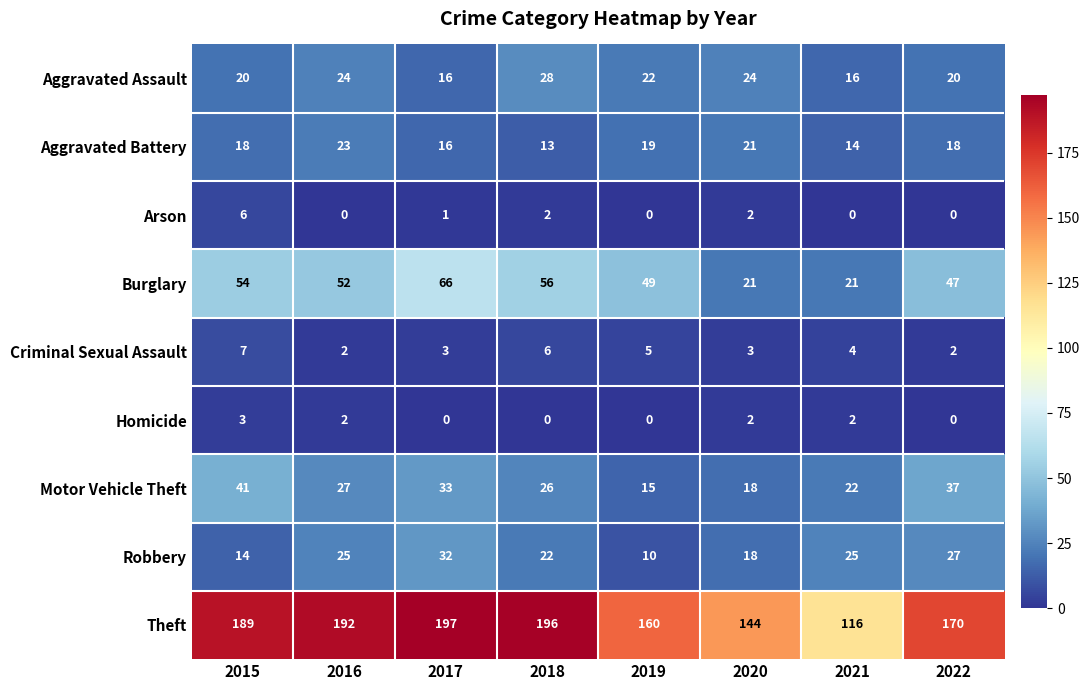

How many positive values does the Homicide series have?

4